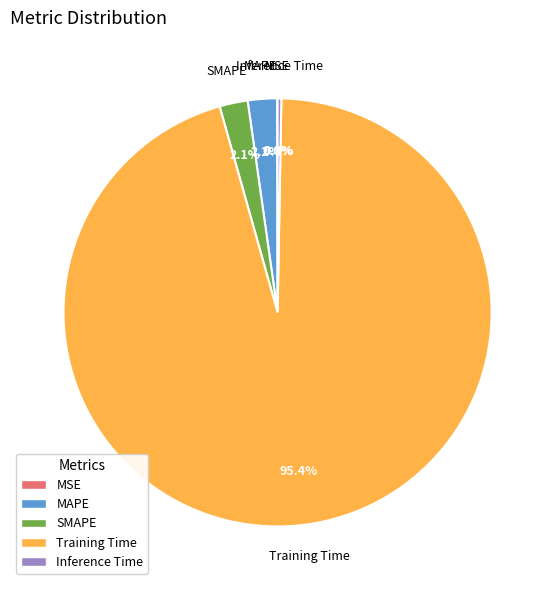

What is the largest slice in the pie chart?

Training Time